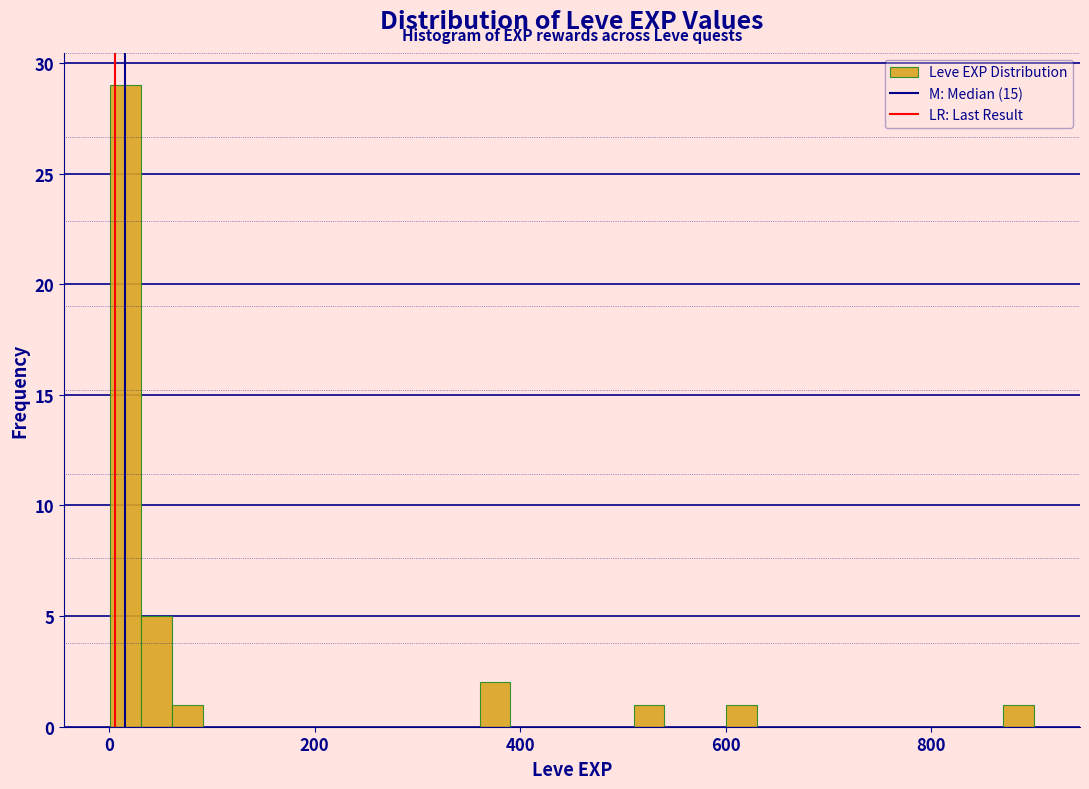

Around what value on the x-axis is the tallest bar? Give the approximate position of its centre, as read against the axis.

20